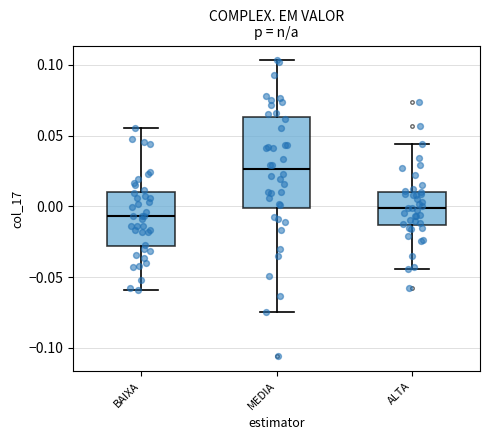

Which box's median line is the lowest?

BAIXA